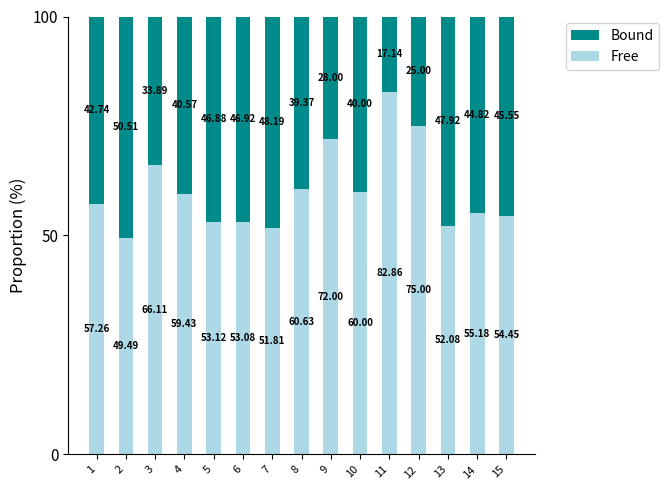

List the labels in order of Free value, largest first.

11, 12, 9, 3, 8, 10, 4, 1, 14, 15, 5, 6, 13, 7, 2